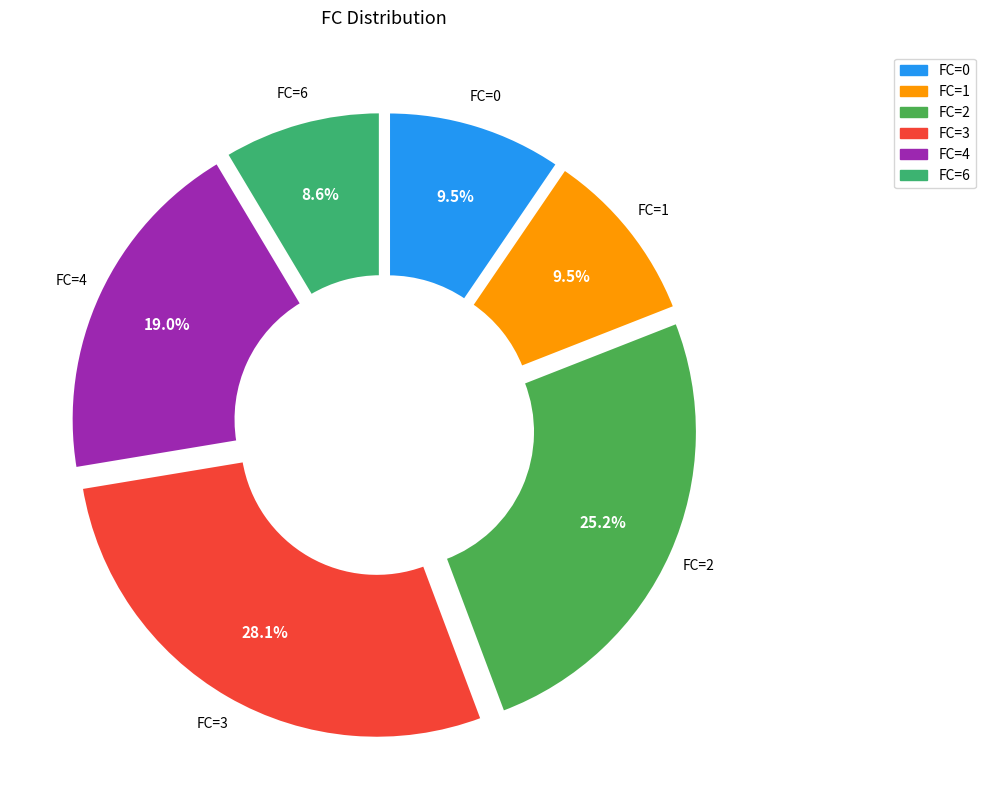

Combined, do FC=4 and FC=1 account for over 50%?

No